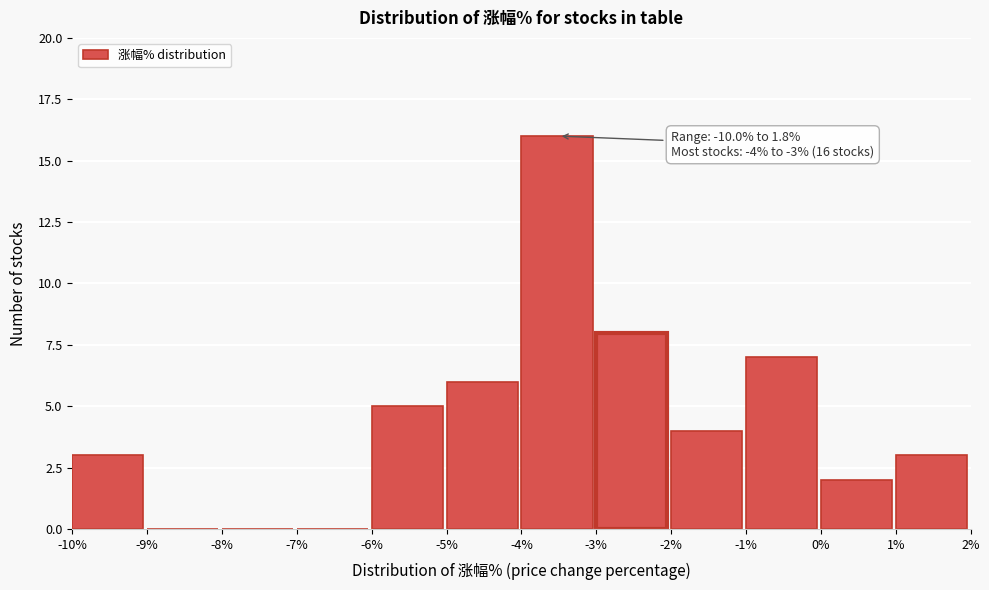

Which range on the x-axis has the tallest bar?

-4% to -3%